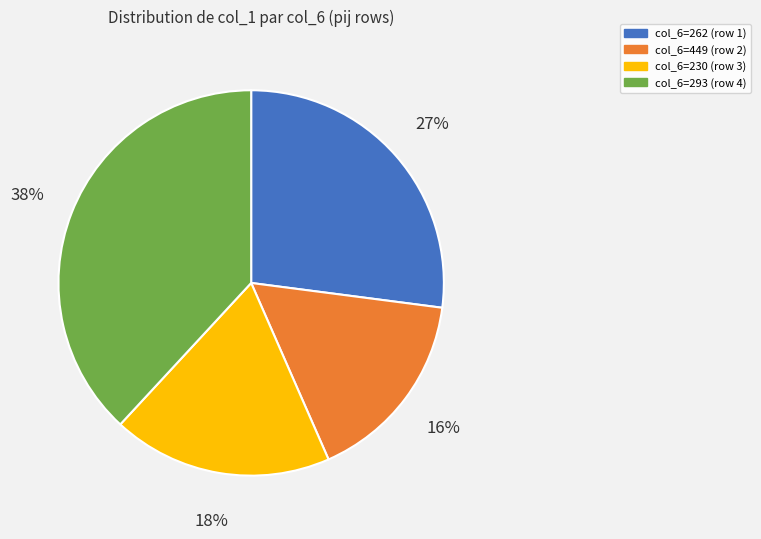

Rank the categories by value from highest to lowest.

col_6=293 (row 4), col_6=262 (row 1), col_6=230 (row 3), col_6=449 (row 2)